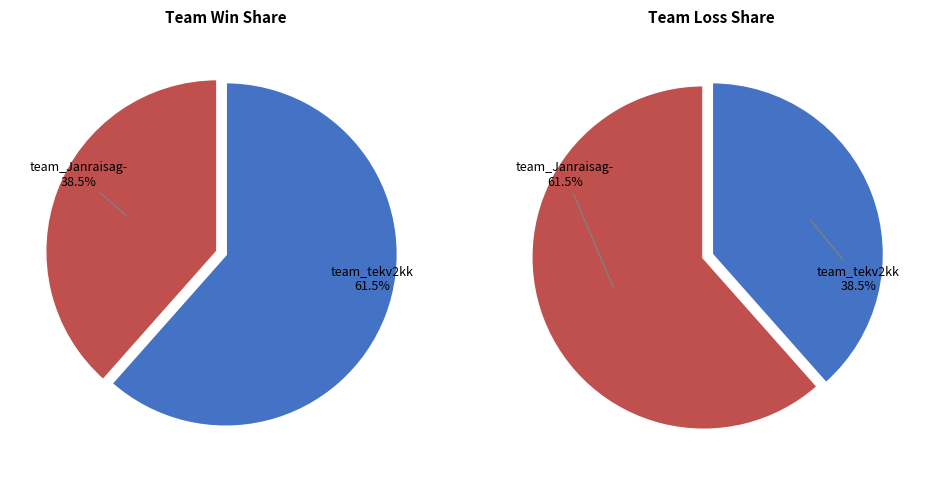

Is it true that team_tekv2kk is 71% of the pie?

False